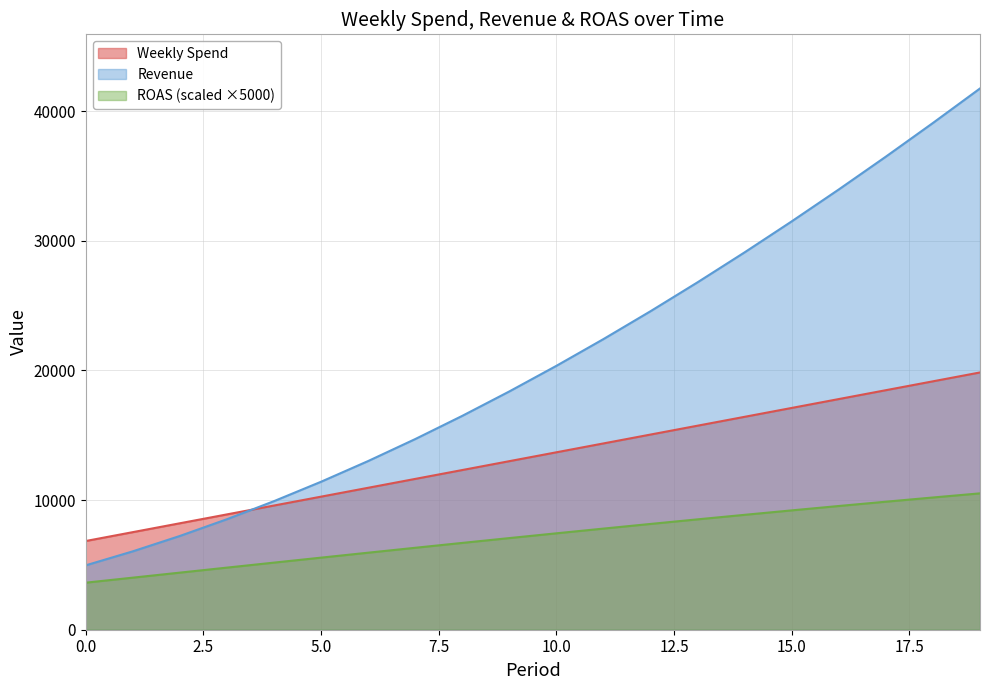

Read the Weekly Spend value at 14.

16424.3